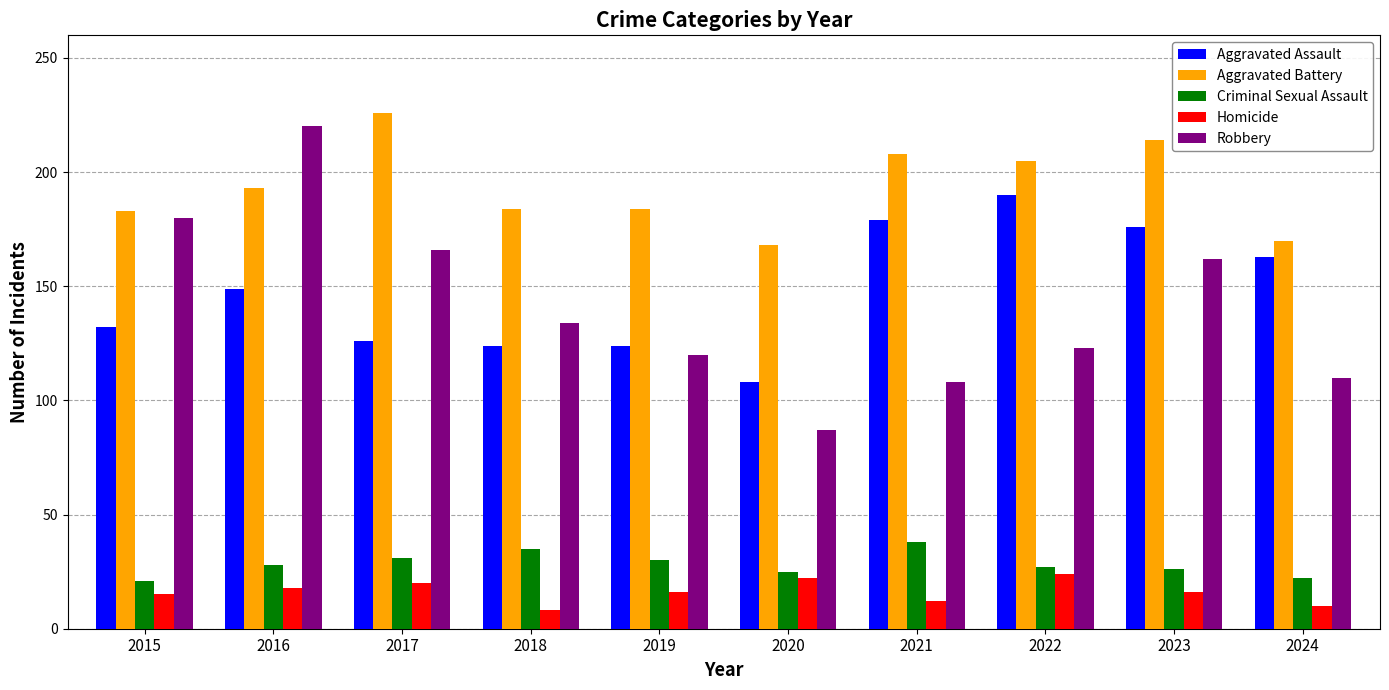

At how many categories does at least one series exceed 100?

10